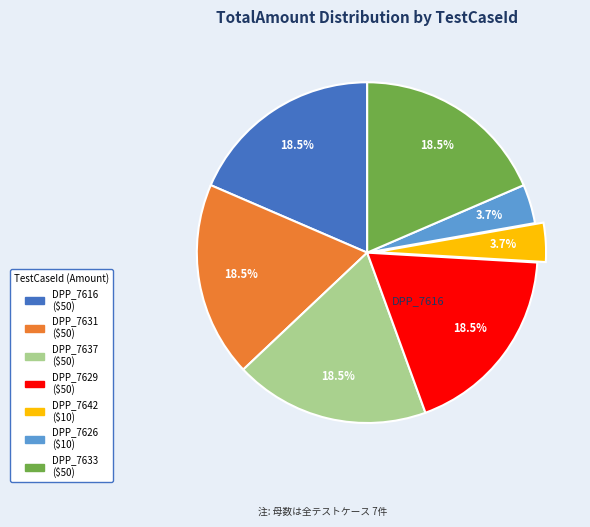

Does any single category account for the majority?

No